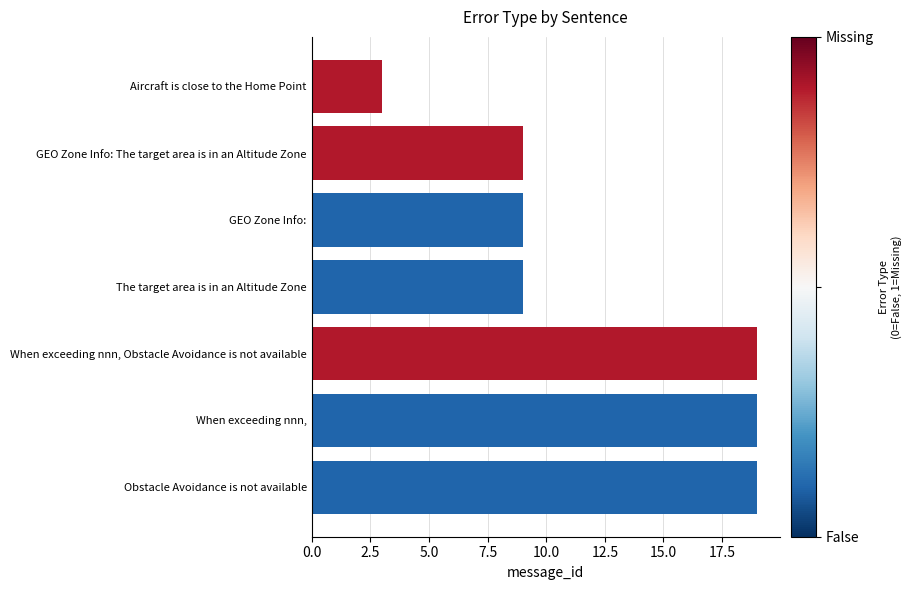

Approximately how many times larger is the value at When exceeding nnn, compared to Aircraft is close to the Home Point?

6.3